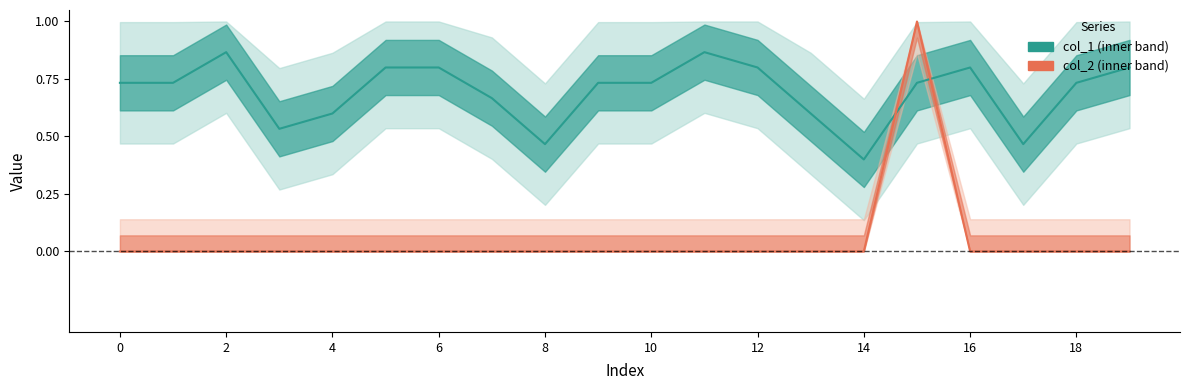

Rank the series at 19 from lowest to highest value.

col_2, col_1